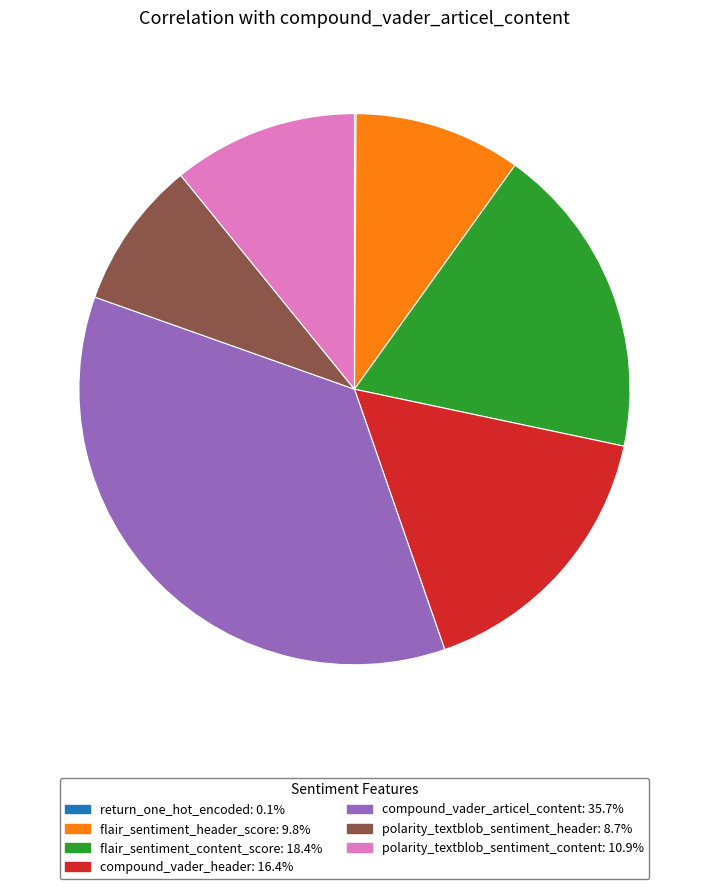

Which slice is the largest?

compound_vader_articel_content